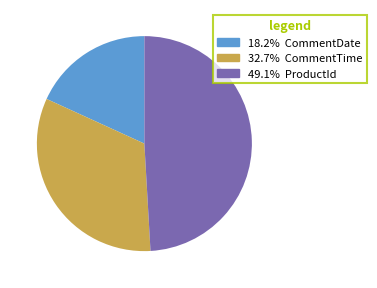

Is there any slice that represents more than half of the pie?

No